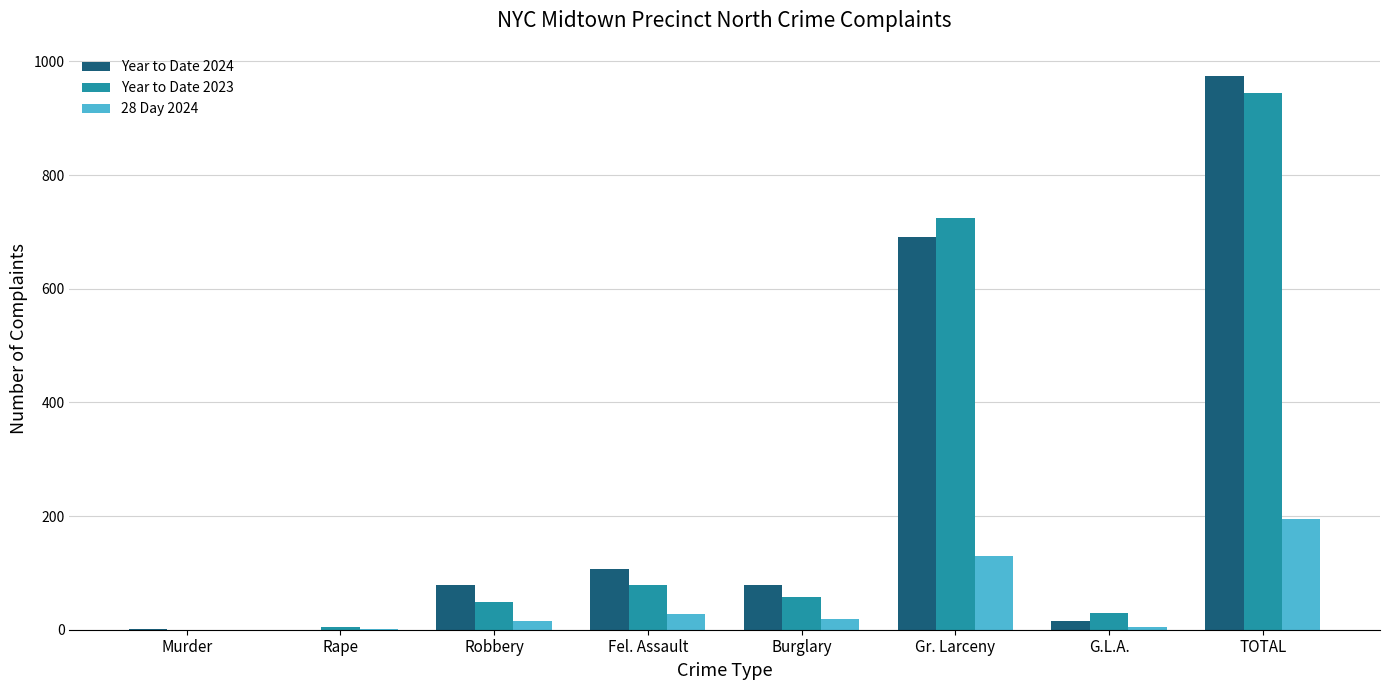

At which label does Year to Date 2024 reach its peak?

TOTAL